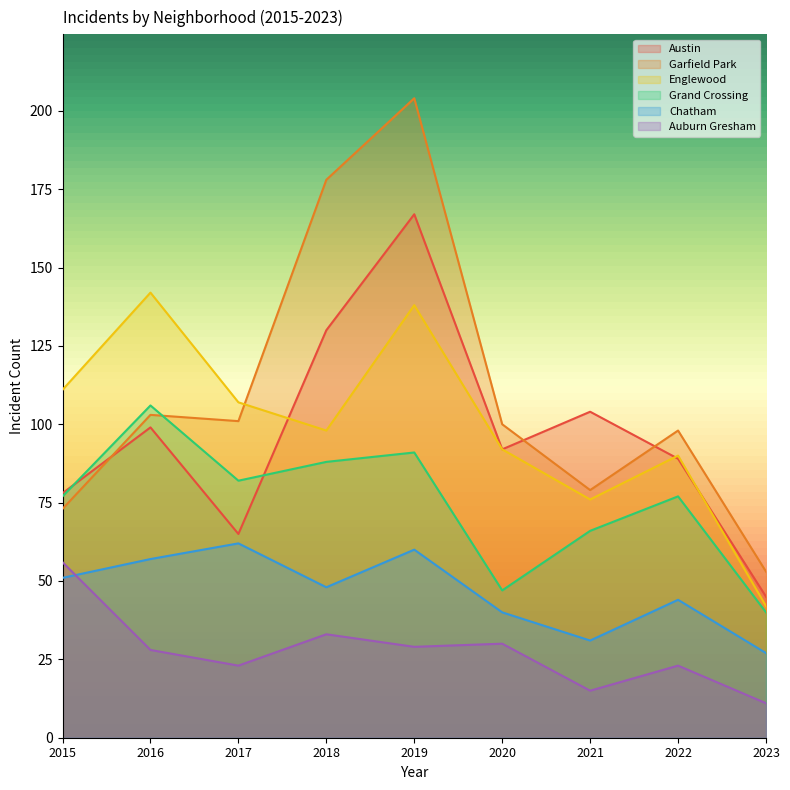

True or false: Grand Crossing has more than 2 points higher than both neighbors.

True